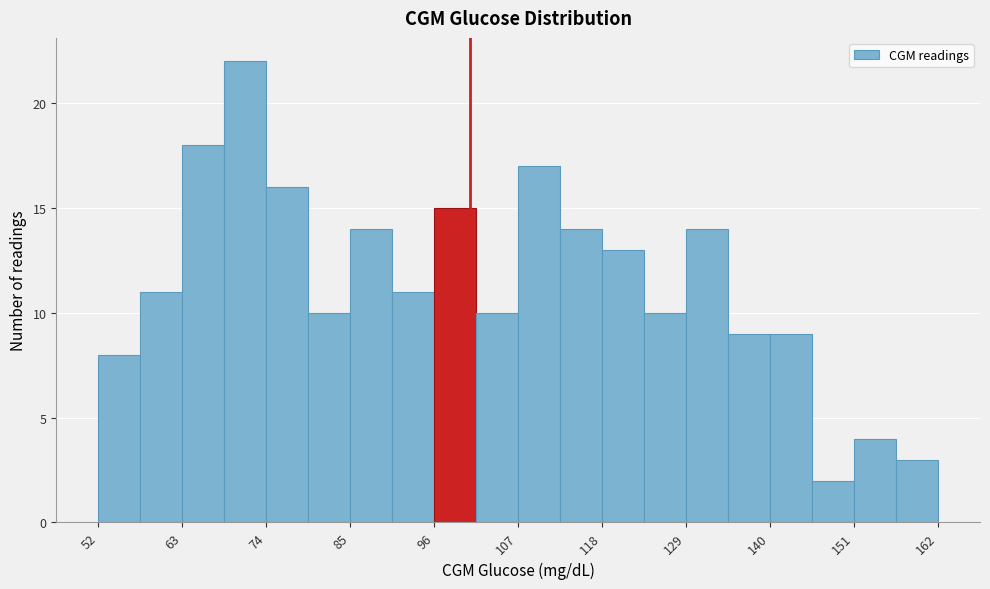

Around what value on the x-axis is the tallest bar? Give the approximate position of its centre, as read against the axis.

72